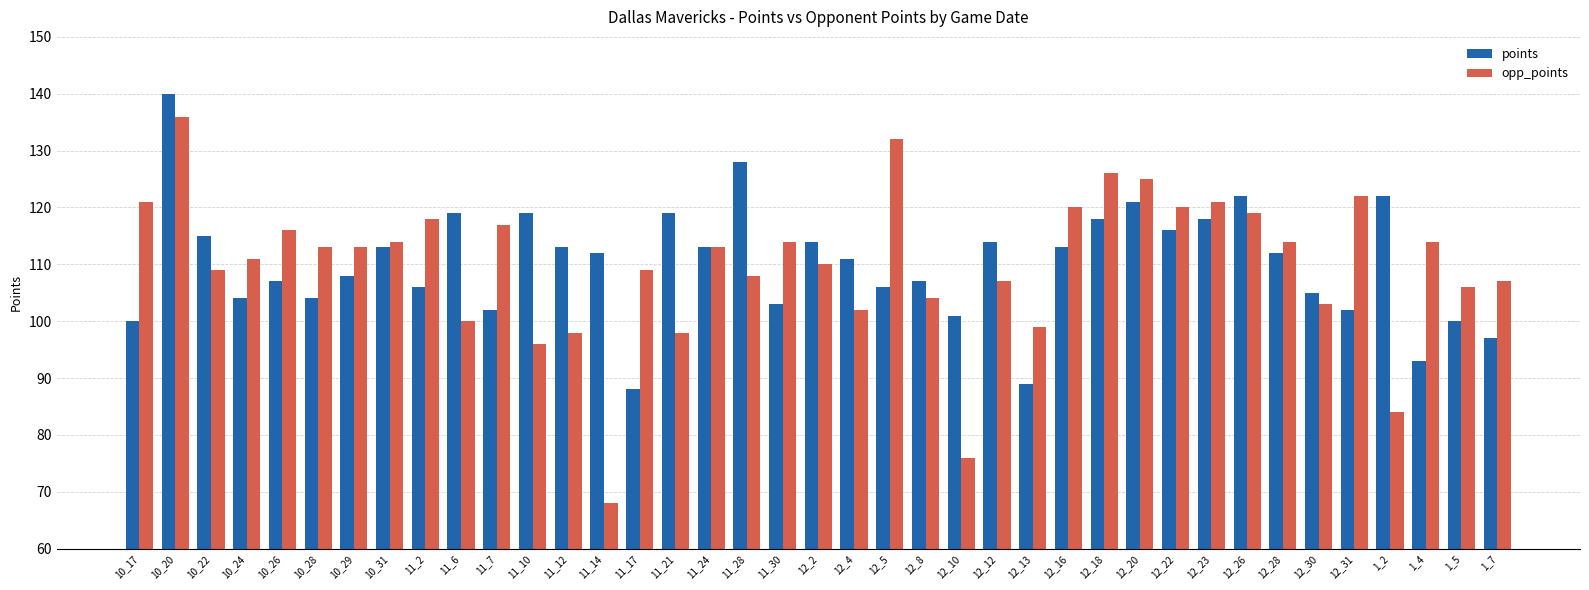

Which series has the widest spread of values?

opp_points